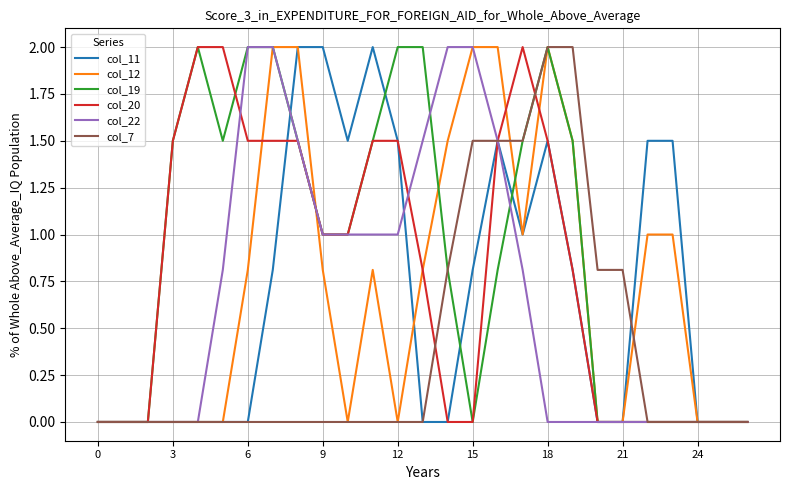

What is the greatest value displayed?

2.0